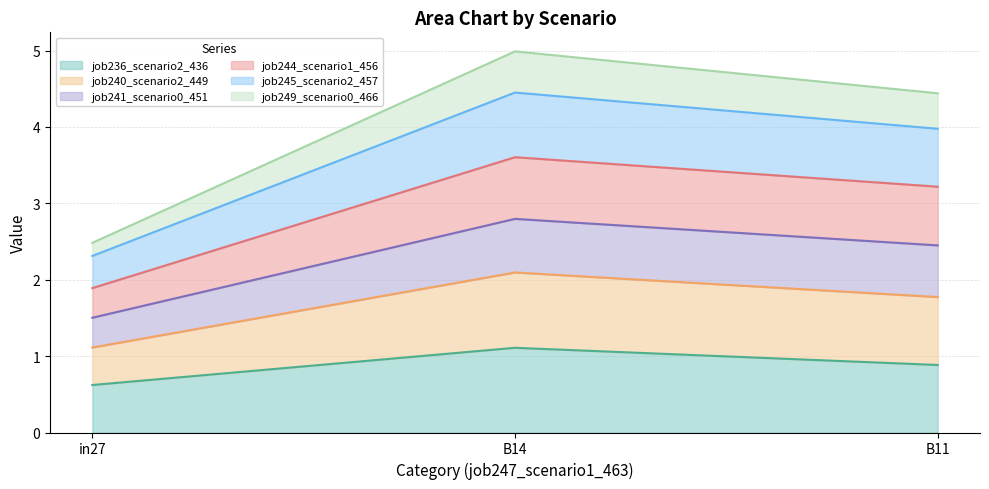

What is the sum of the job236_scenario2_436 values at B11 and B14?

2.0